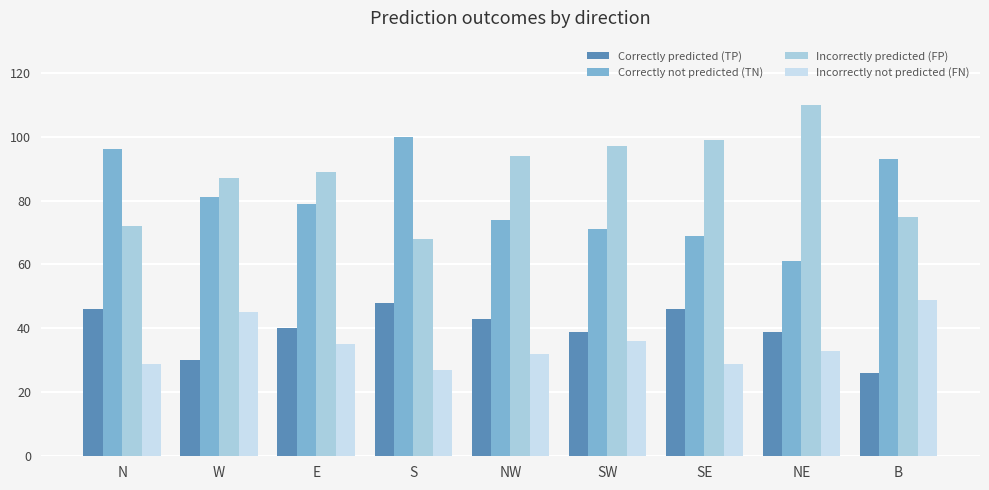

What is the value of the Incorrectly not predicted (FN) bar at the 3rd from the left?

35